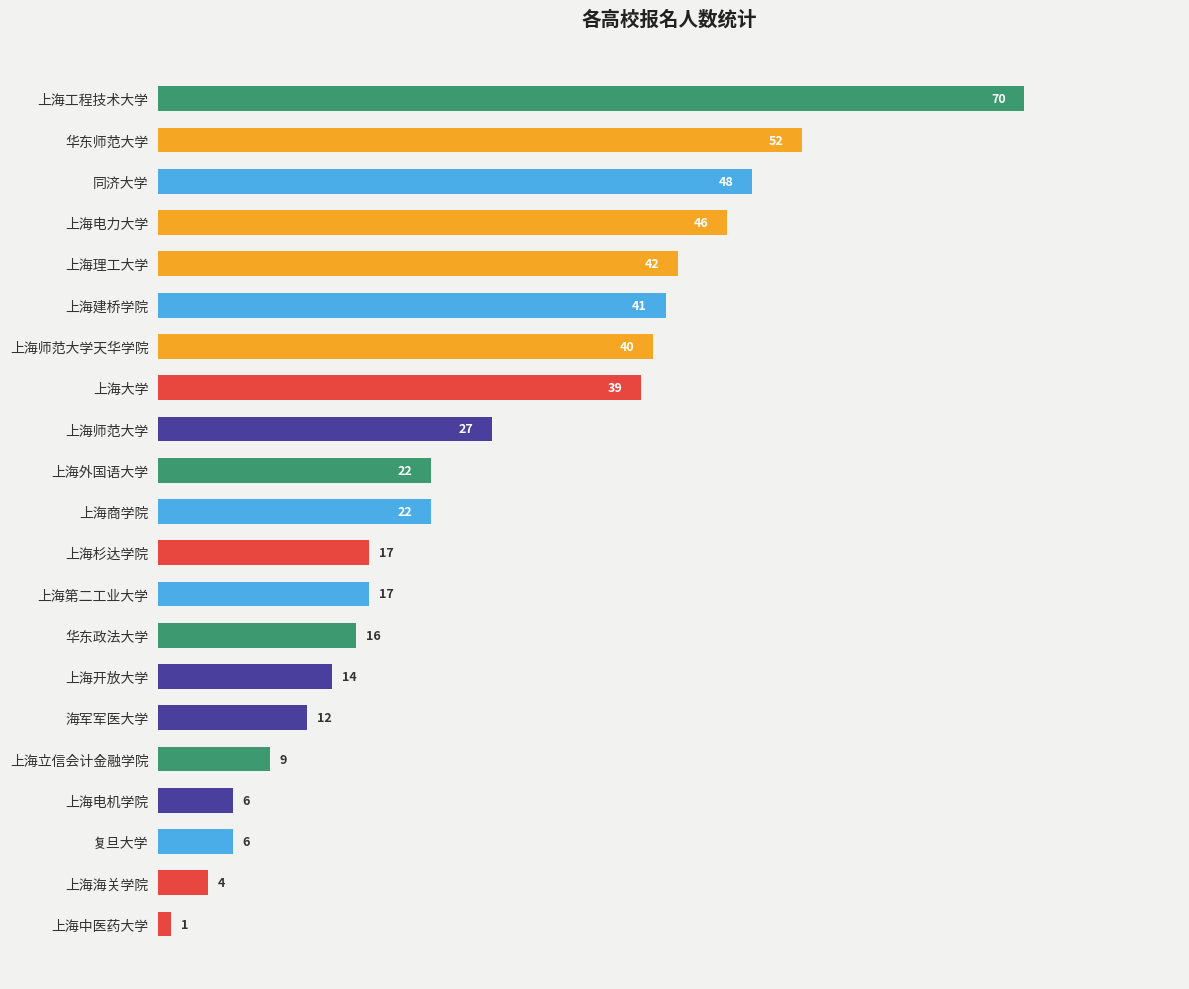

What is the change in value from 上海师范大学天华学院 to 华东师范大学?

+12